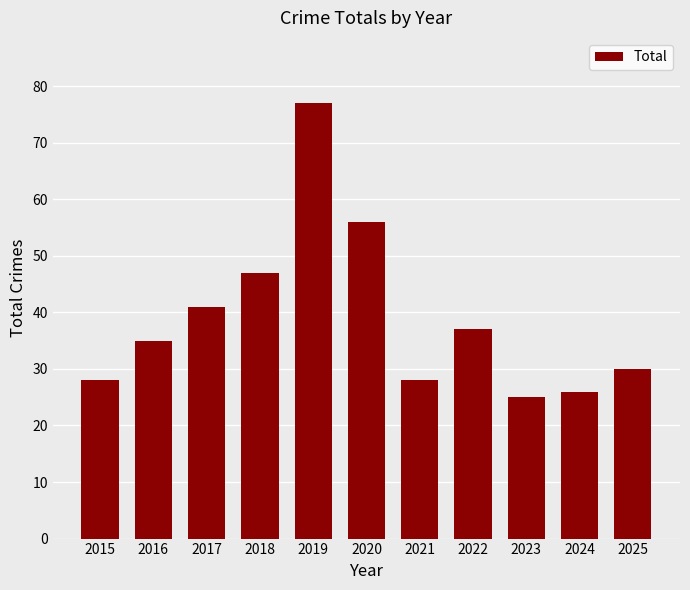

What is the value of the 1st bar from the left?

28